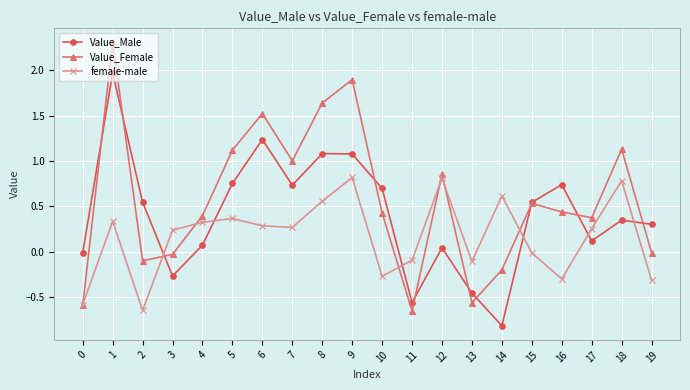

Is the value of Value_Male at 13 greater than the value of female-male at 14?

No